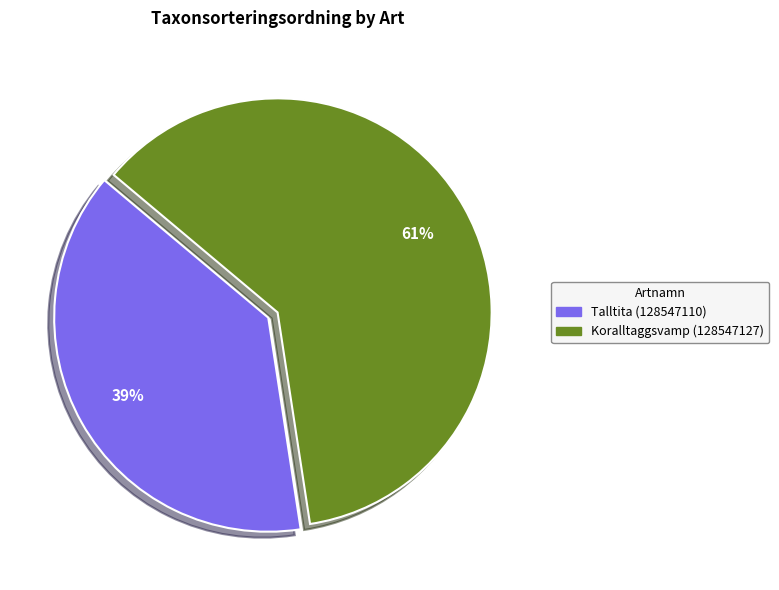

Which slice is the largest?

Koralltaggsvamp (128547127)